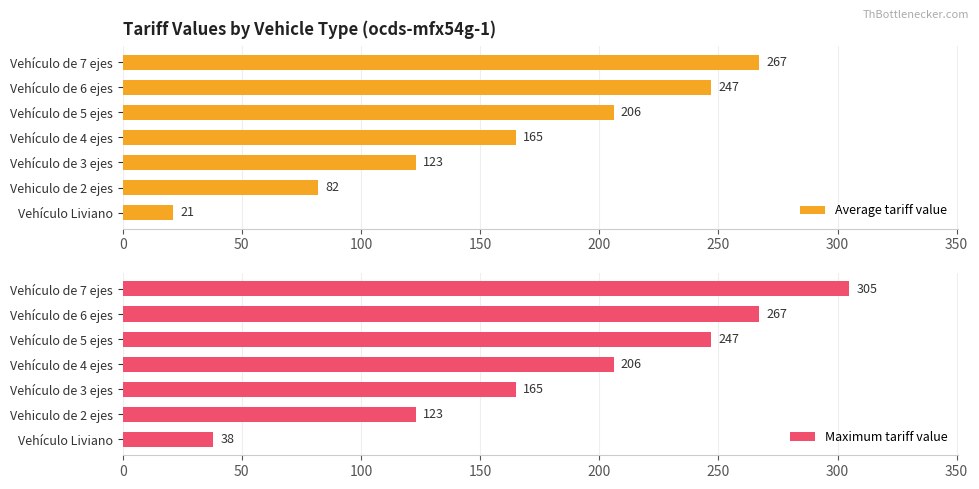

What is the average value of the Average tariff value series?

159